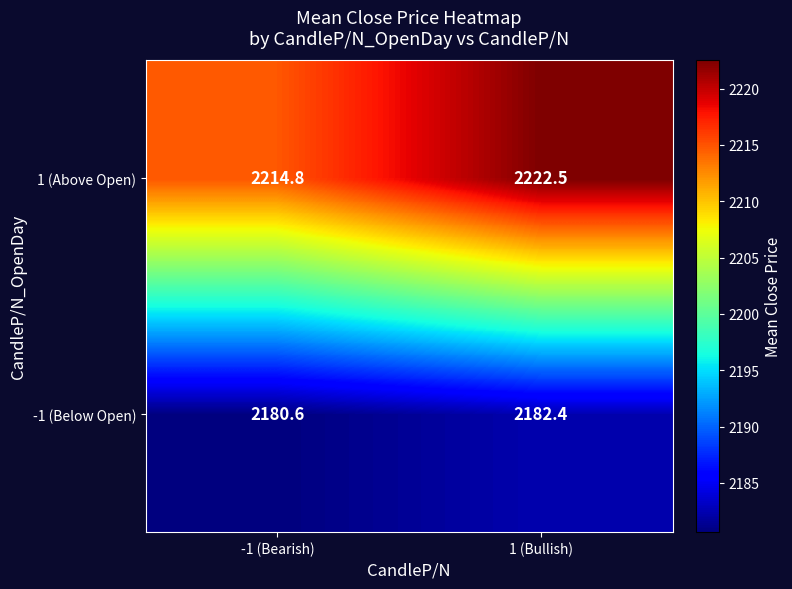

At which category does the chart reach its peak across all series?

1 (Bullish)